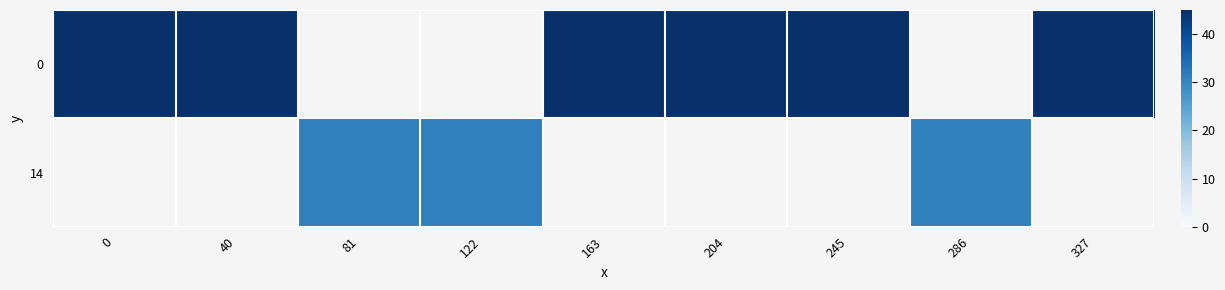

Count the number of categories in the chart.

9